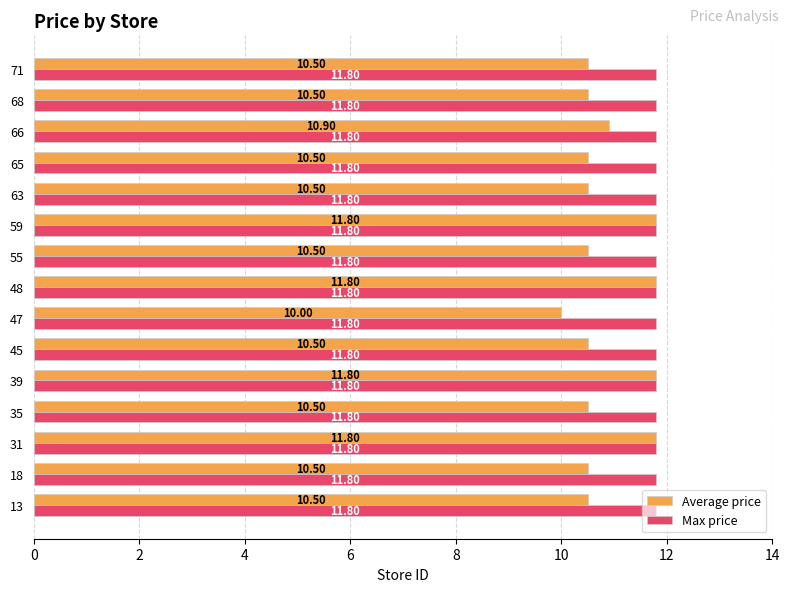

Rank the series at 13 from highest to lowest value.

Max price, Average price